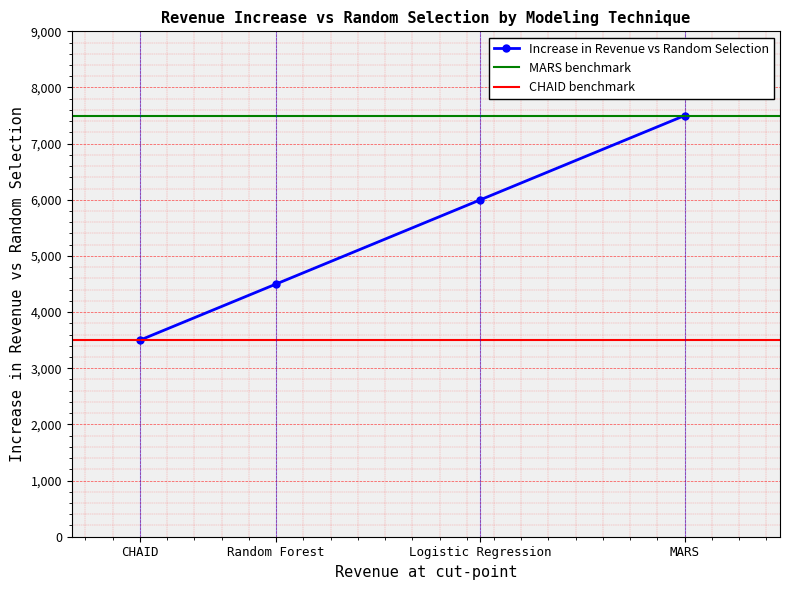

List the labels in order of value, smallest first.

CHAID, Random Forest, Logistic Regression, MARS